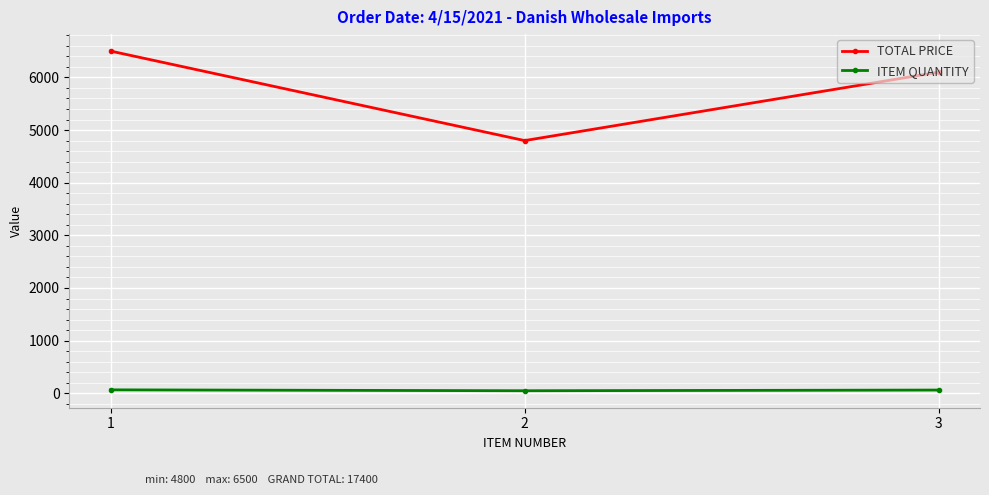

The value of TOTAL PRICE at 2 is 4800. True or false?

True